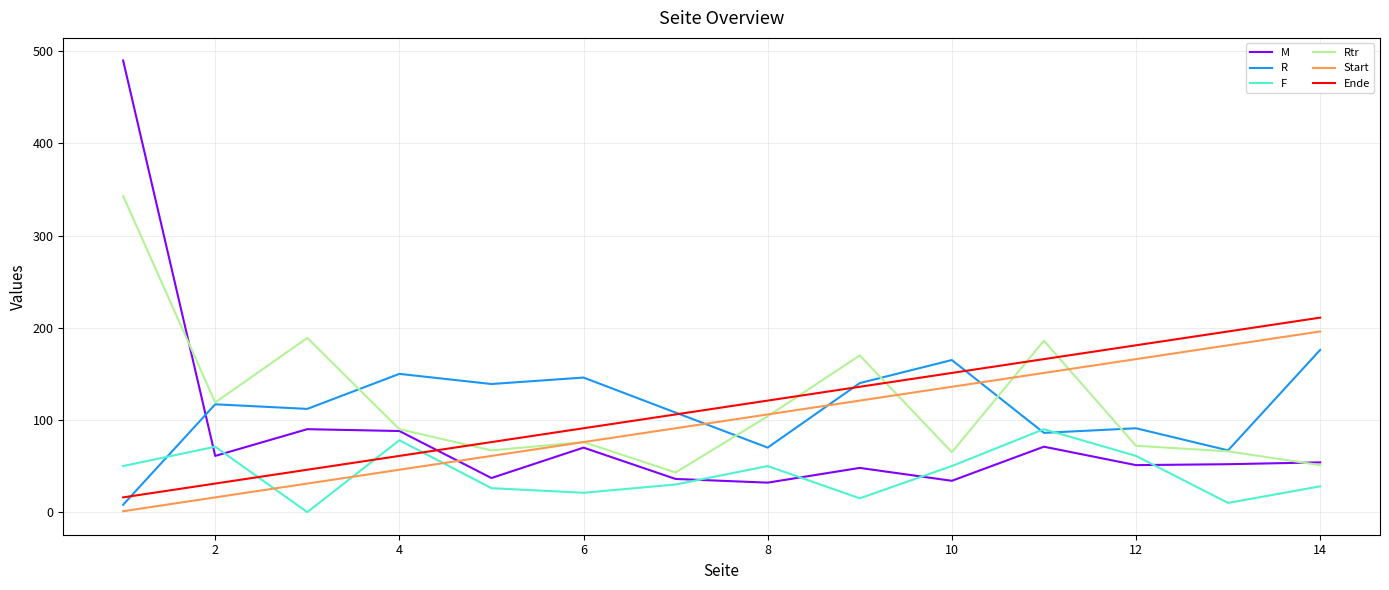

True or false: Ende and Start cross at least once.

False